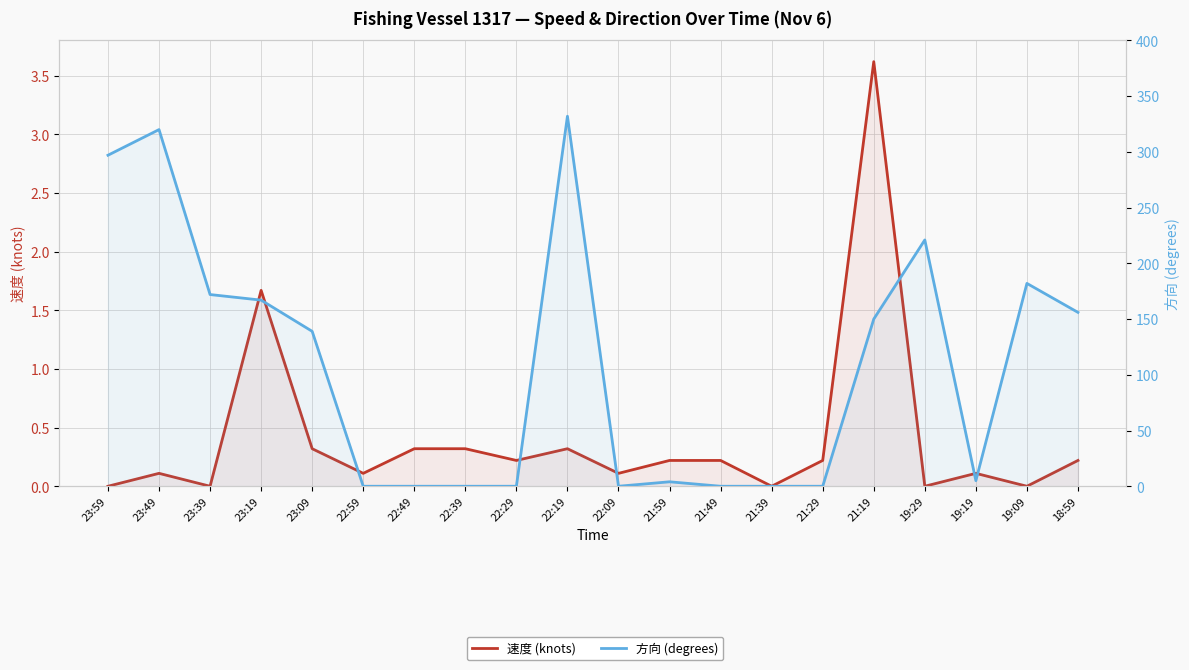

Rank the series by their average value, from lowest to highest.

速度 (knots), 方向 (degrees)